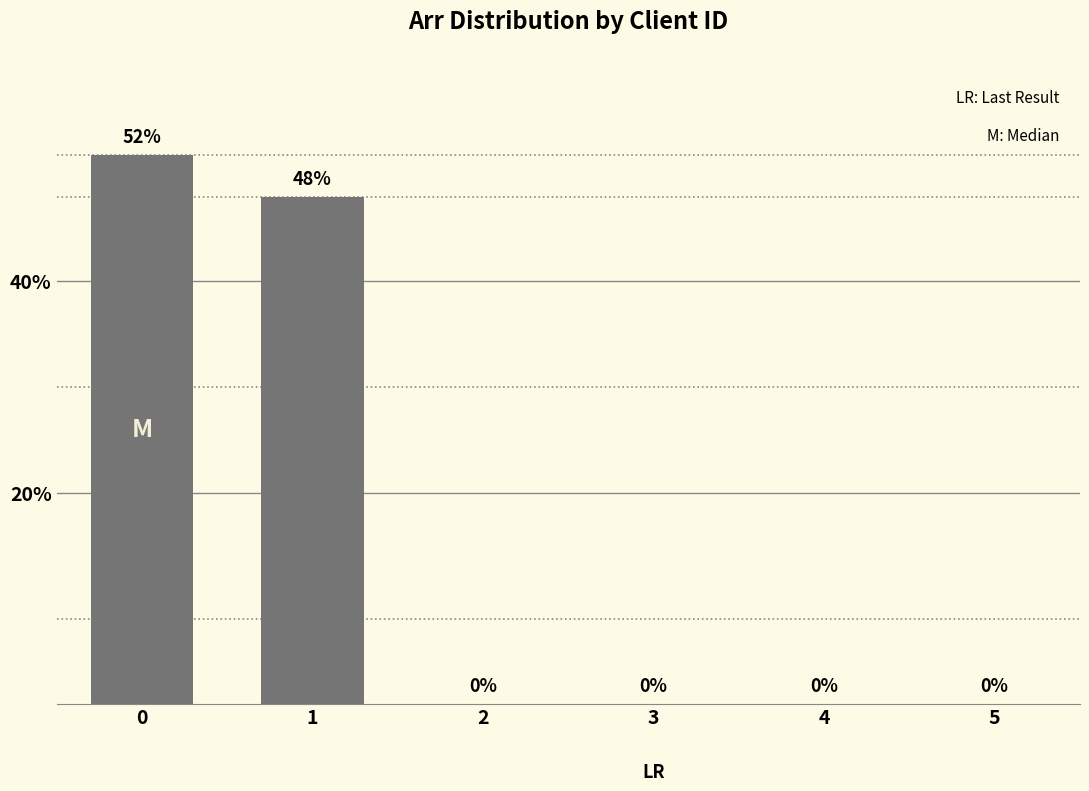

What is the change in value from 1 to 2?

-48